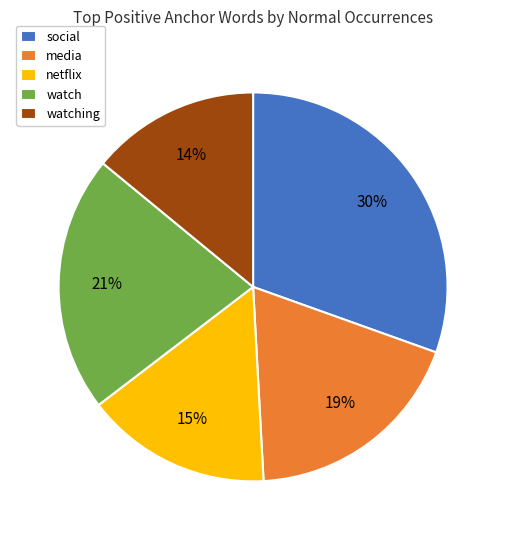

To the nearest percent, what percentage of the pie is social?

30%